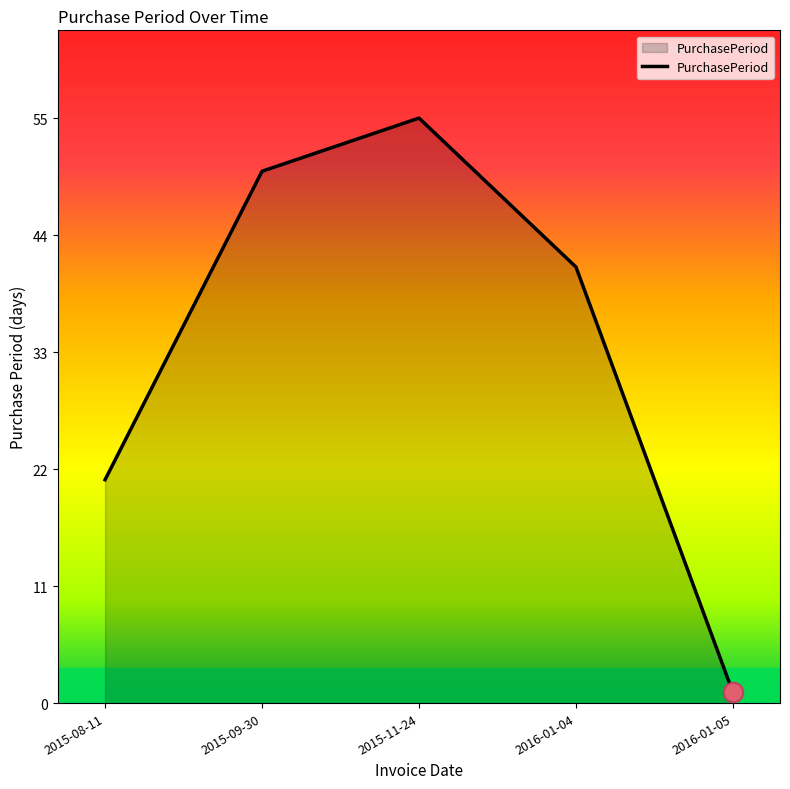

List the labels in order of value, largest first.

2015-11-24, 2015-09-30, 2016-01-04, 2015-08-11, 2016-01-05